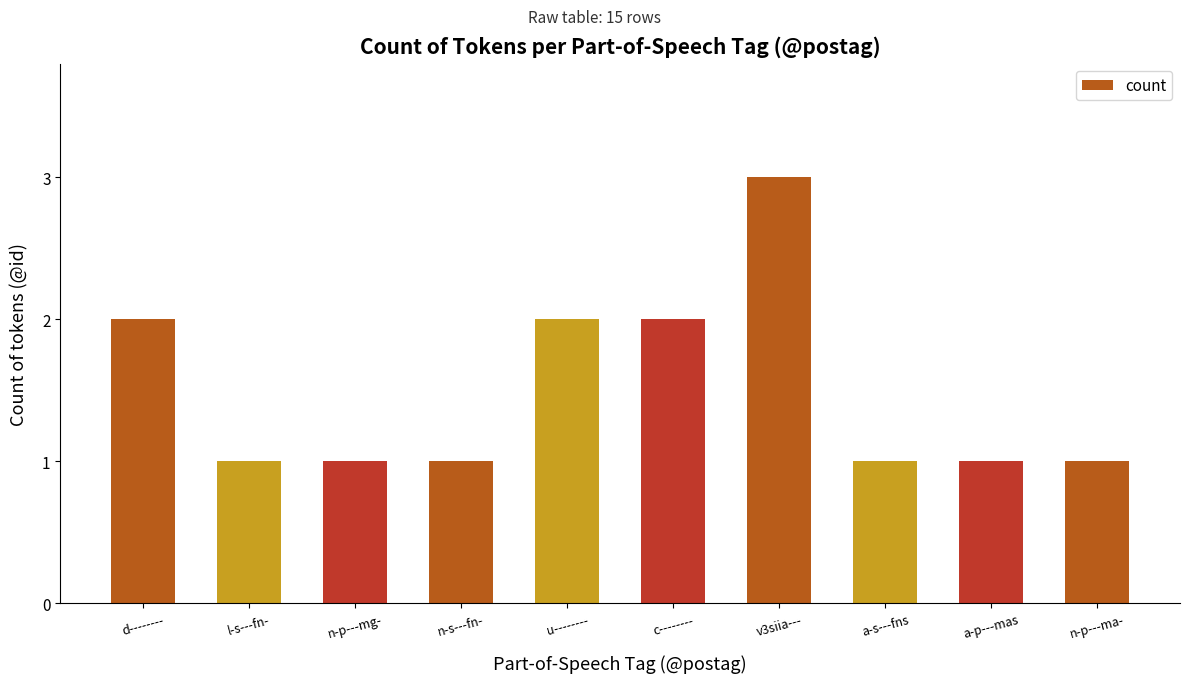

How many categories are shown in the chart?

10